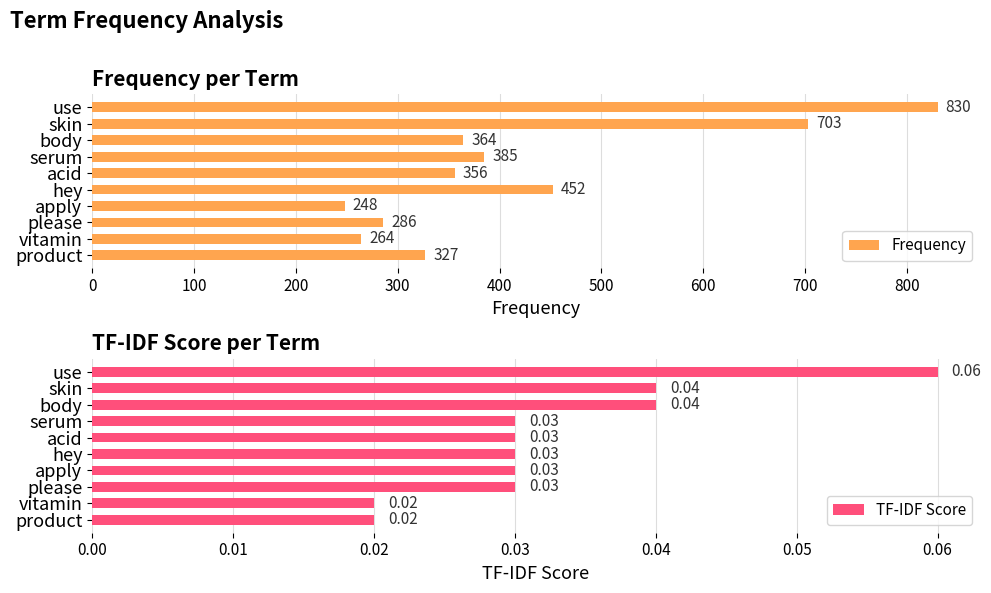

What is the value of the Frequency bar at the 10th from the left?

327.0